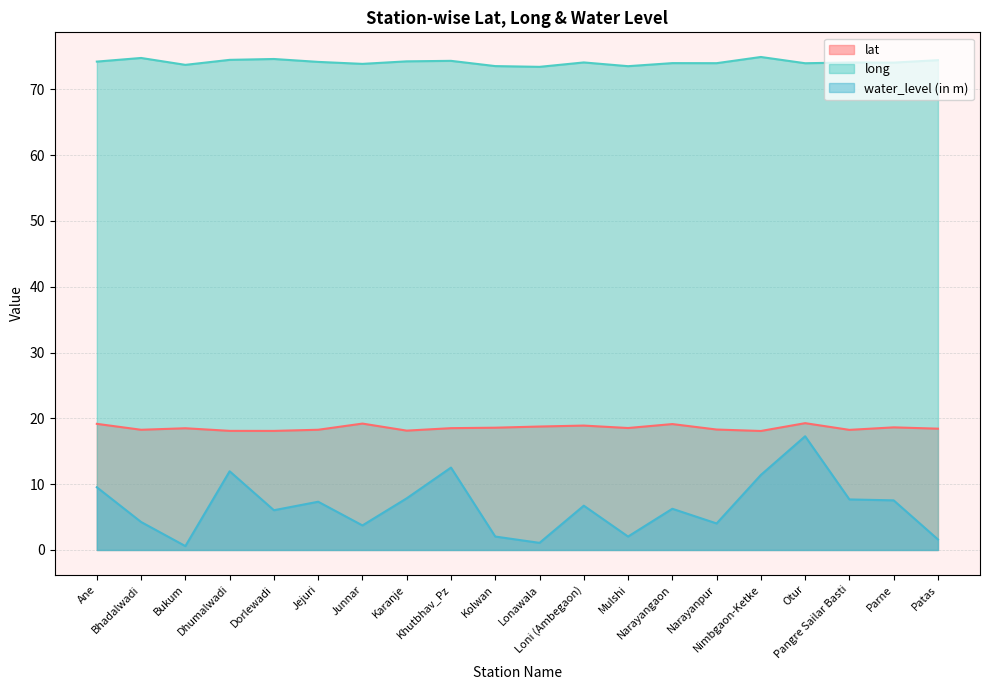

Where is the first local maximum for long?

Bhadalwadi